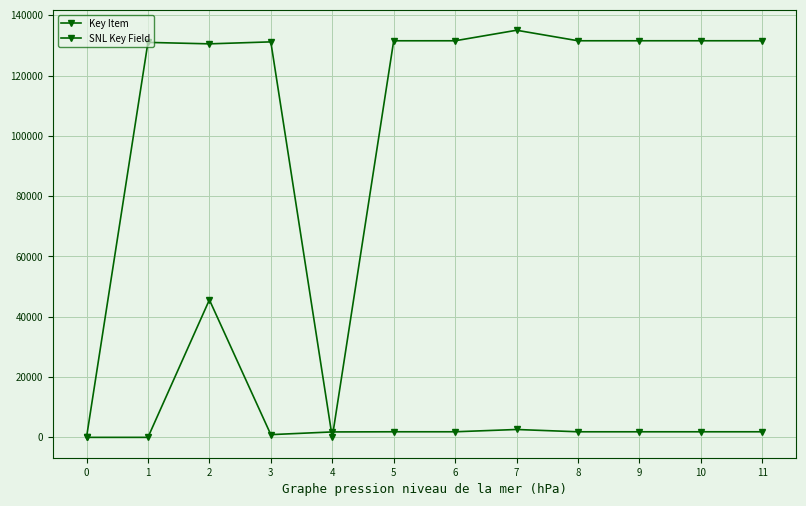

What is the difference between the second highest and second lowest values in the Key Item series?

2612